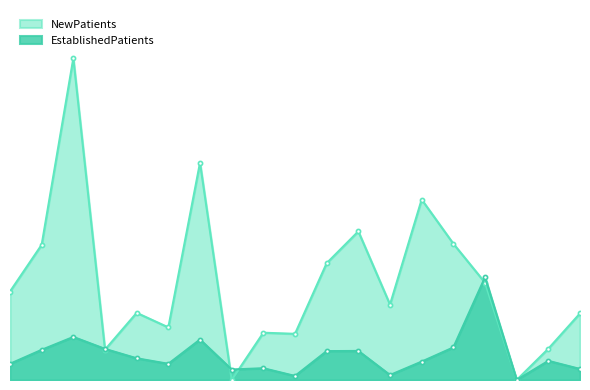

What is the value of the NewPatients point at the 10th from the left?

25.1